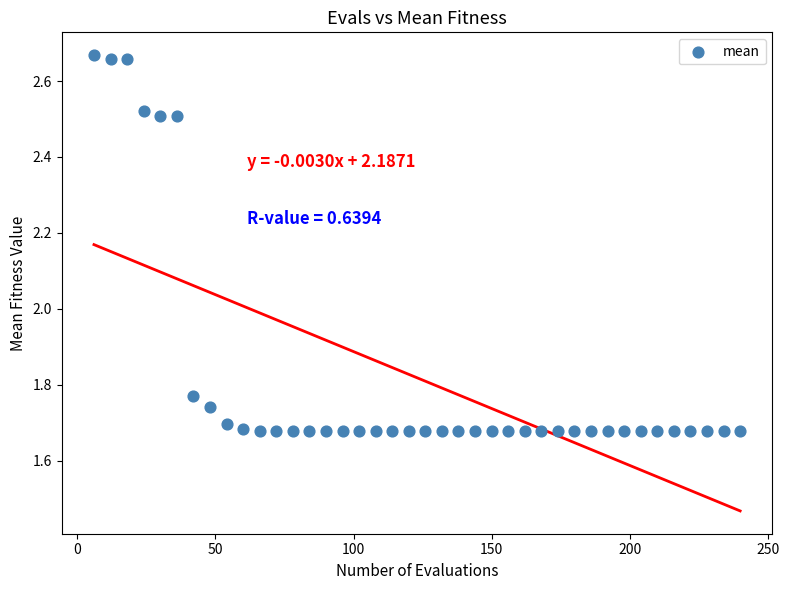

What is the range of X values (max minus min)?

234.0